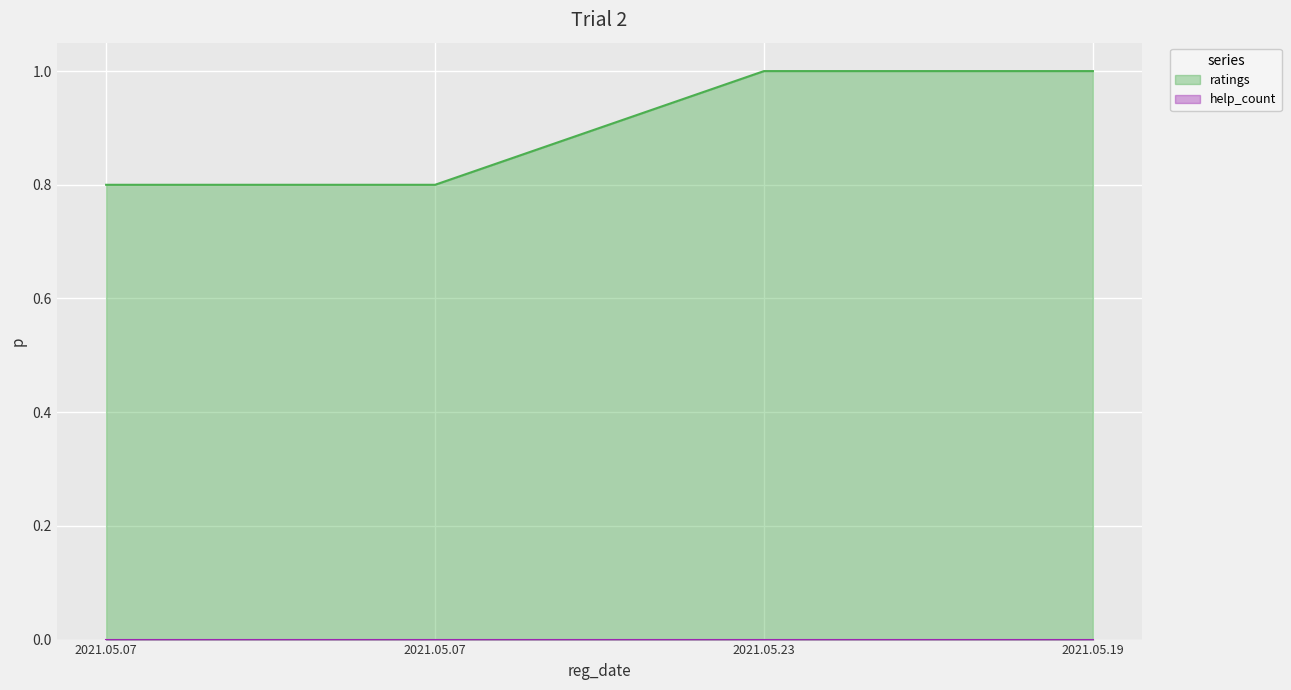

Read the value at 2021.05.07.

0.8